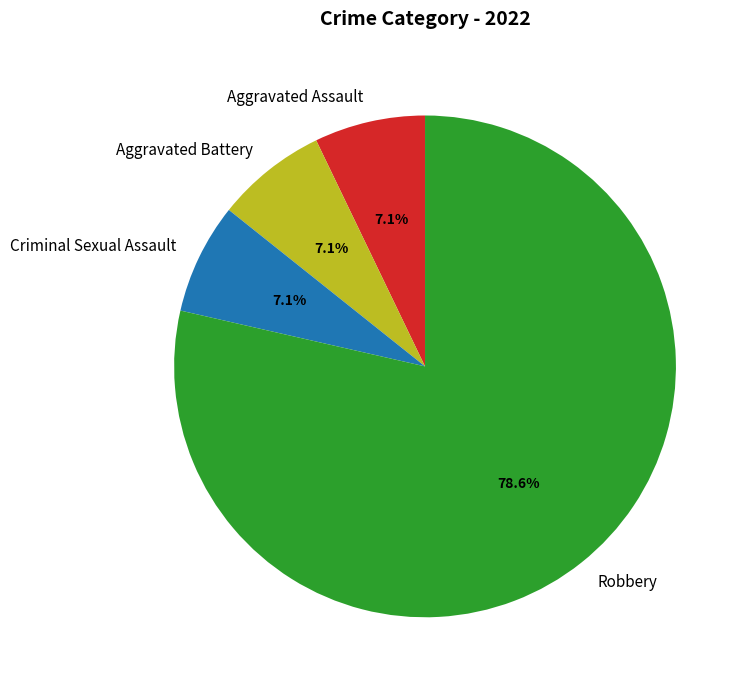

How many slices are in this pie chart?

4